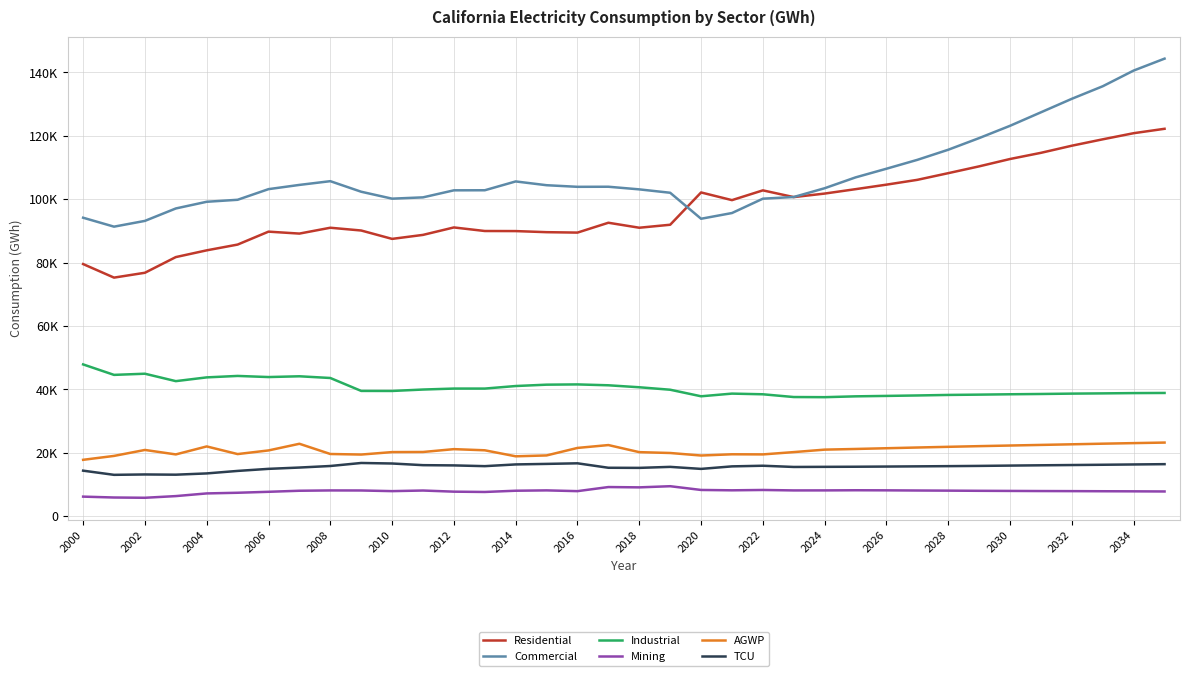

What is the value of the Mining point at the 29th from the left?

7994.9